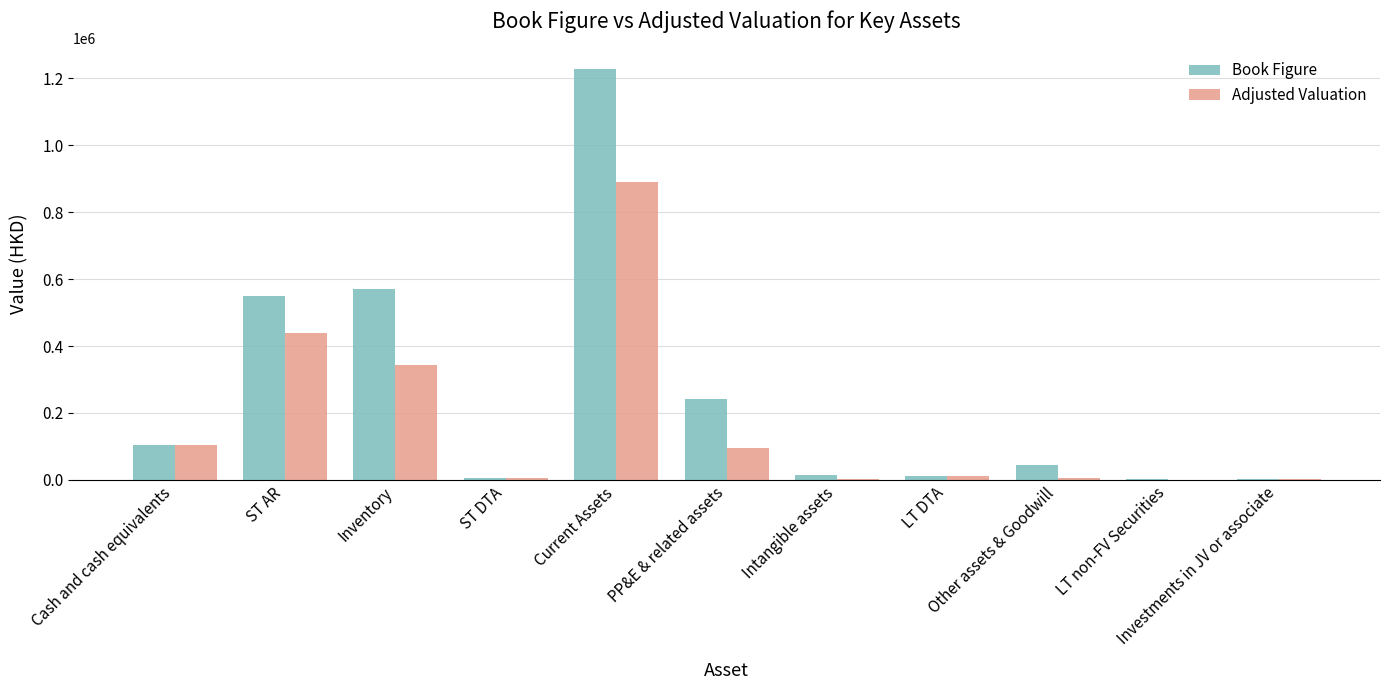

What is the highest value of the Book Figure series?

1228100